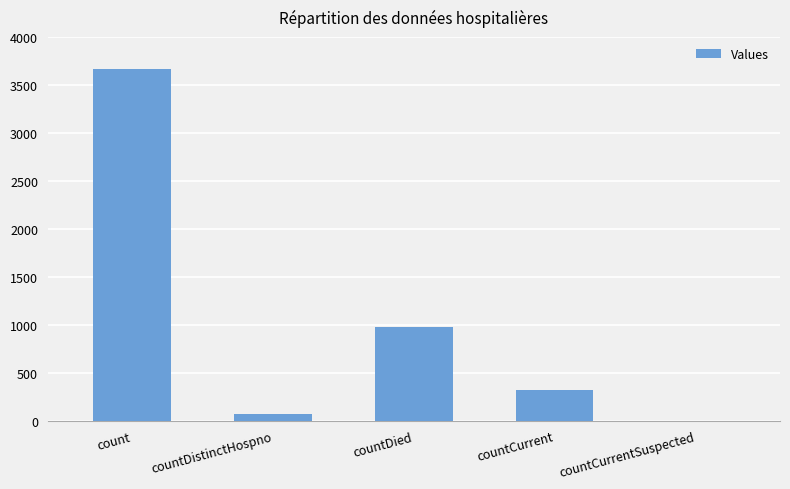

Which label corresponds to the largest value in the chart?

count